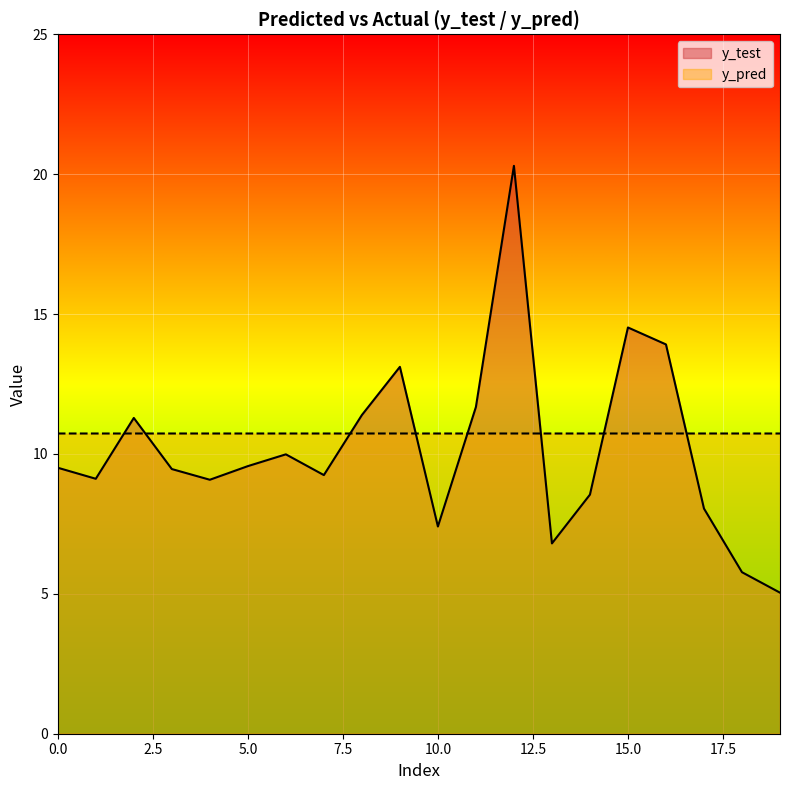

At 19, list the series in order from largest to smallest.

y_pred, y_test